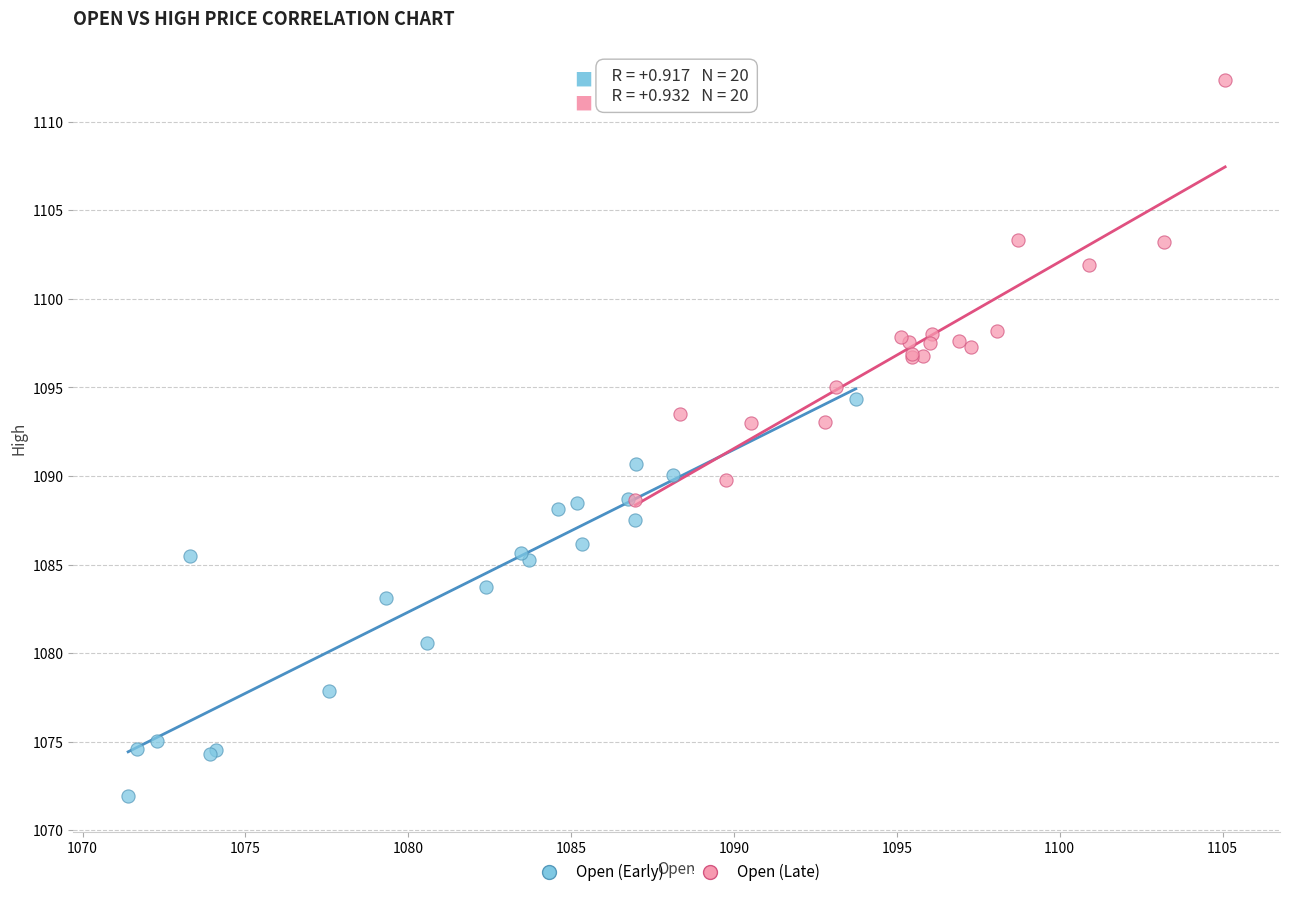

Which series contains the lowest Y value?

Open (Early)